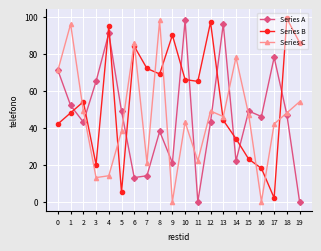

What is the sum of all Series A values?

936